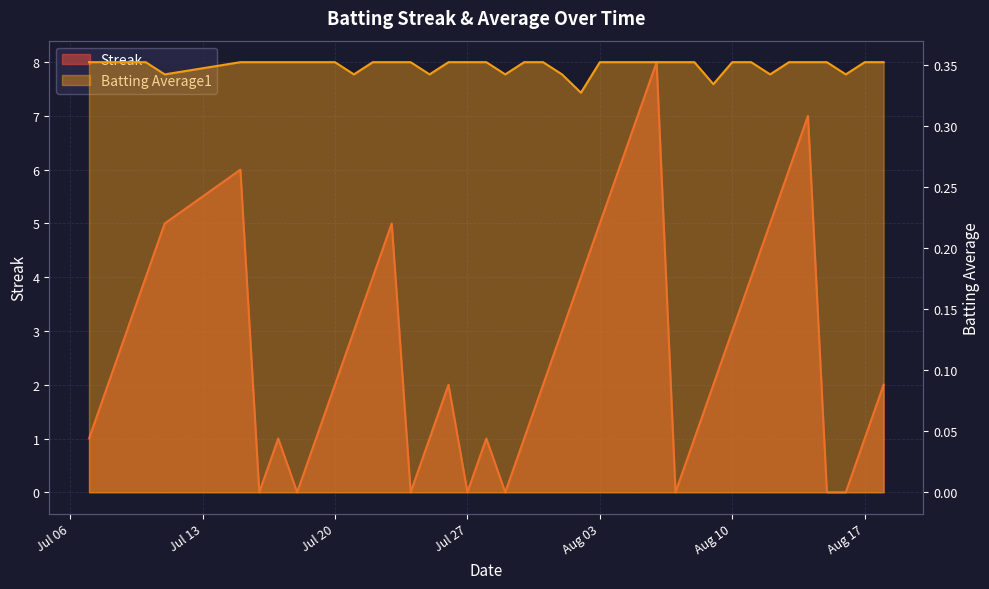

Which series changed the most between 2010-07-10 and 2010-08-13?

Streak